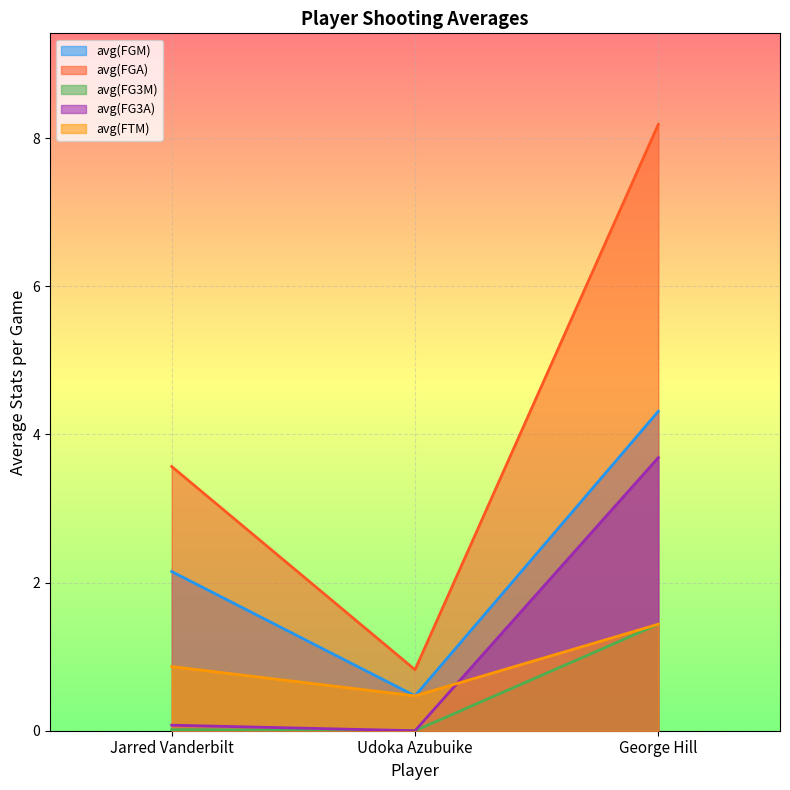

What position from the right is Udoka Azubuike?

2